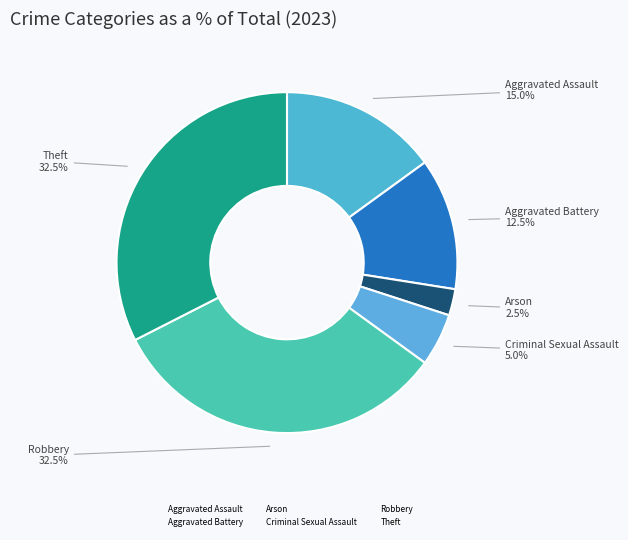

Which has a higher value, Theft or Criminal Sexual Assault?

Theft